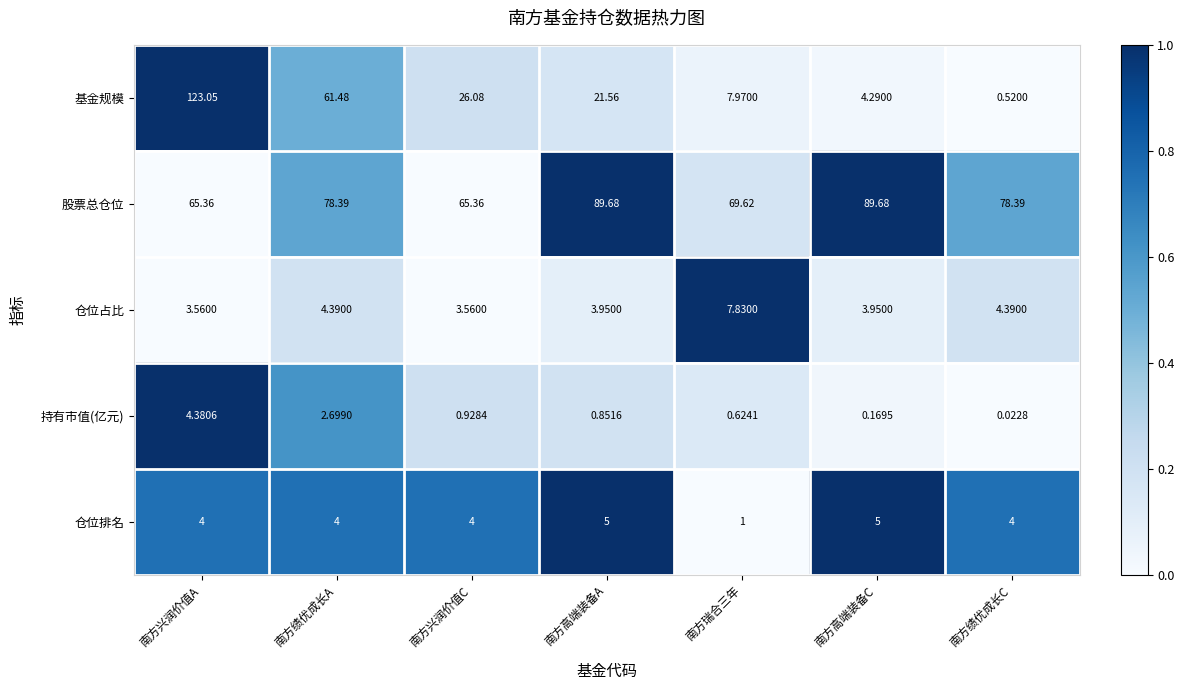

Which label corresponds to the smallest value in the chart?

南方绩优成长C